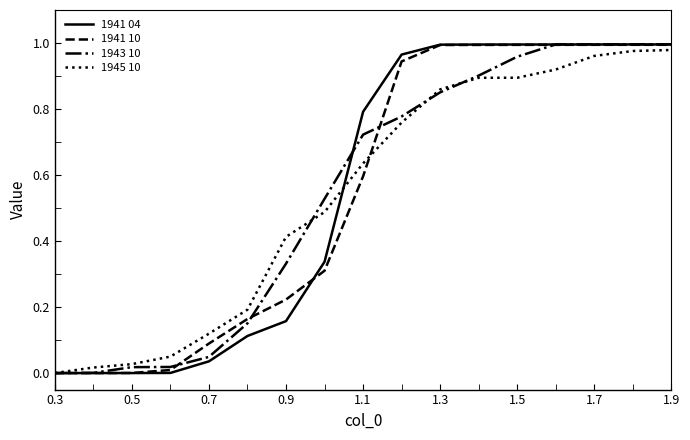

What are all the series names shown in the legend?

1941 04, 1941 10, 1943 10, 1945 10